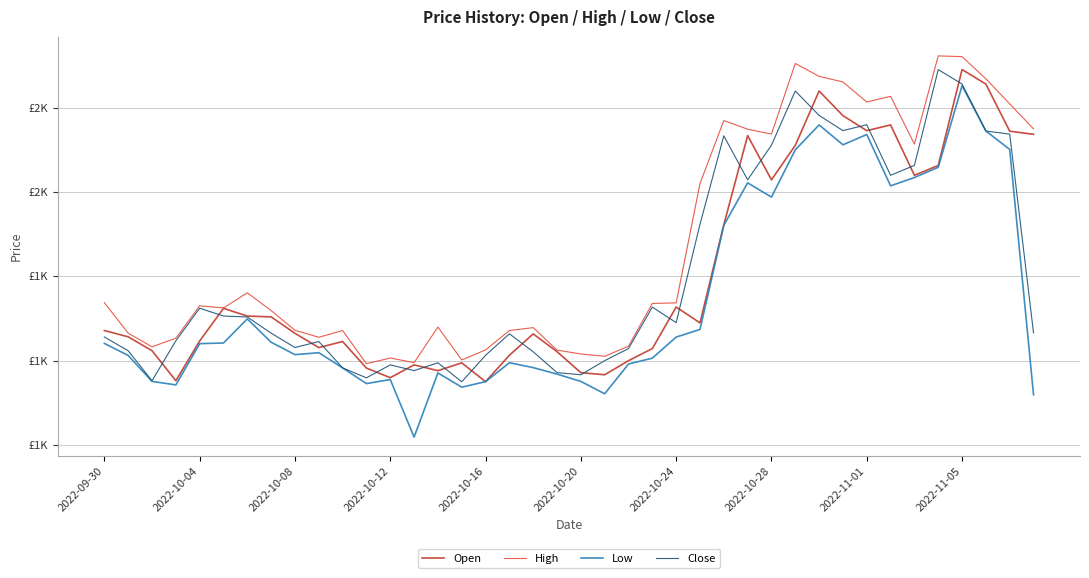

Is this an area chart (filled region under the line)?

No